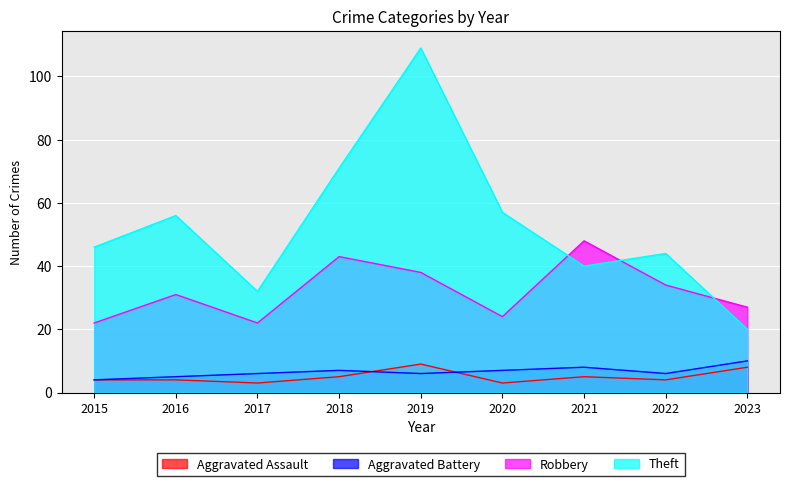

Reading left to right, list all the values displayed in this chart.

Aggravated Assault: 4	4	3	5	9	3	5	4	8
Aggravated Battery: 4	5	6	7	6	7	8	6	10
Robbery: 22	31	22	43	38	24	48	34	27
Theft: 46	56	32	71	109	57	40	44	20